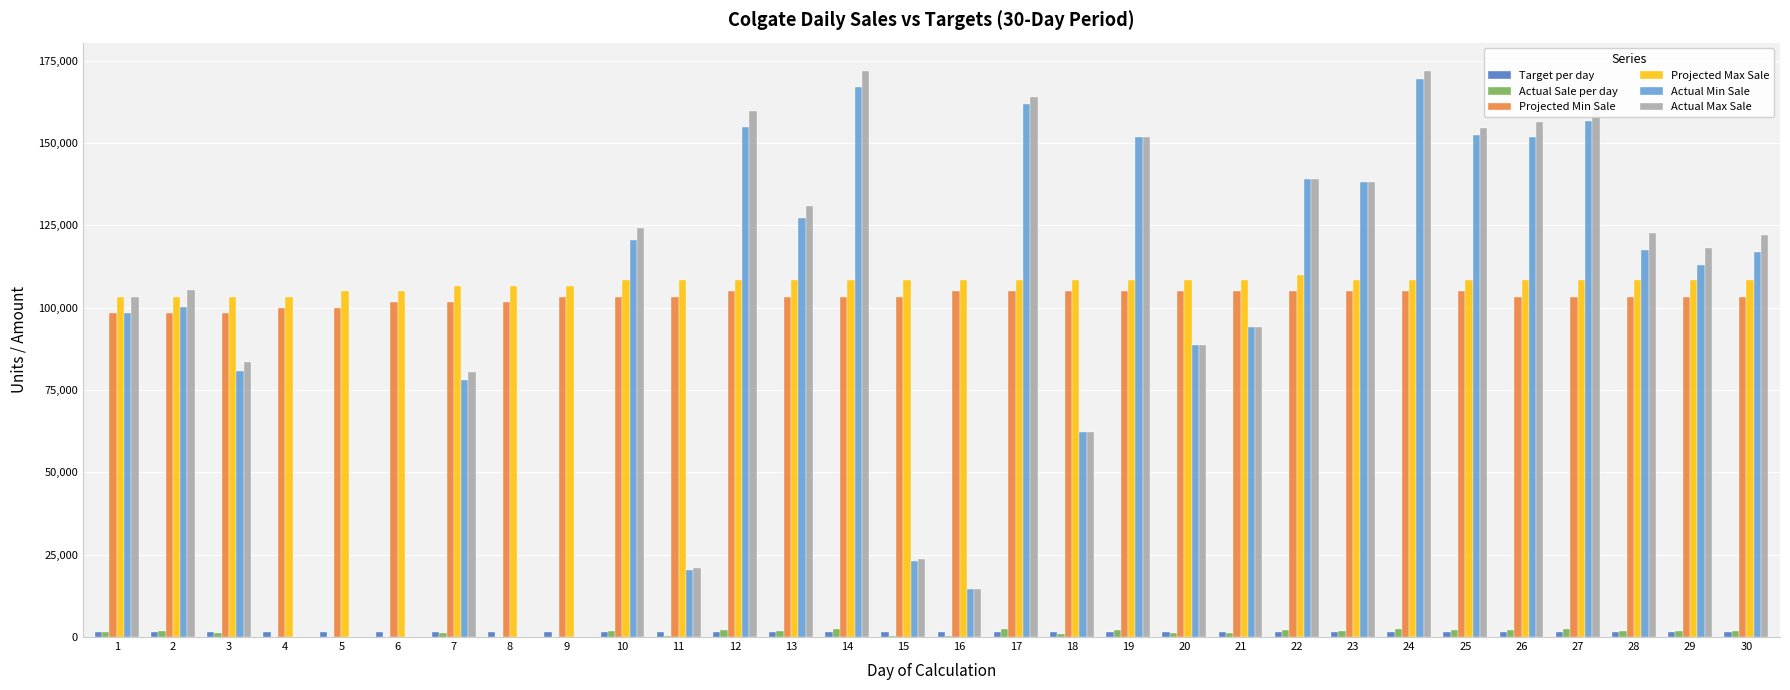

How many groups of bars are there?

30